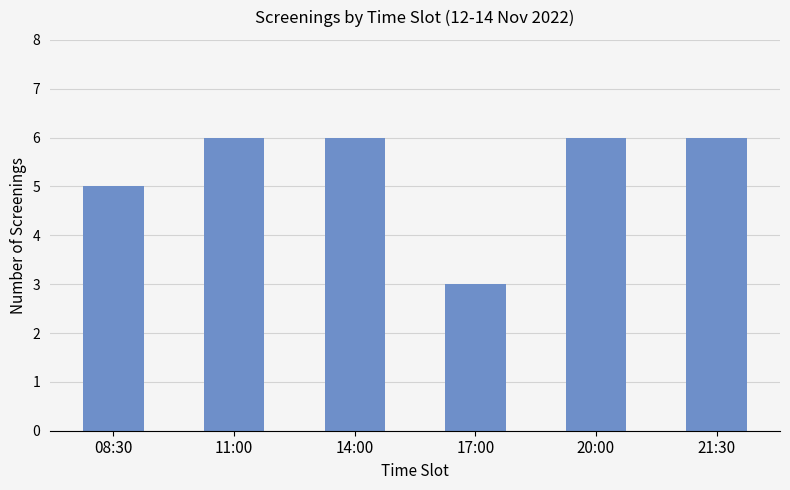

Reading right to left, list all the values displayed in this chart.

6	6	3	6	6	5